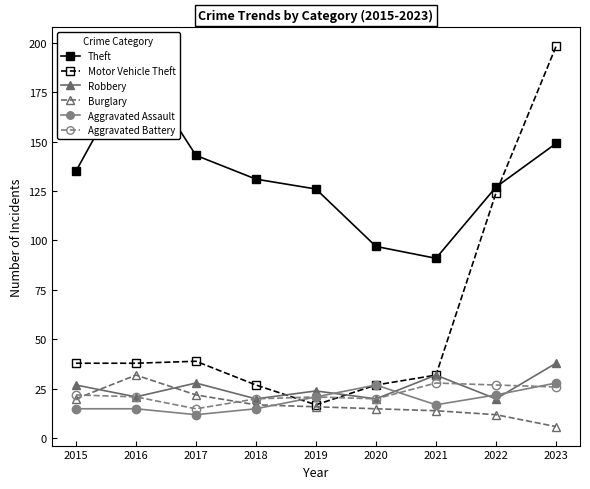

What is the difference between the maximum and minimum values in the Robbery series?

18